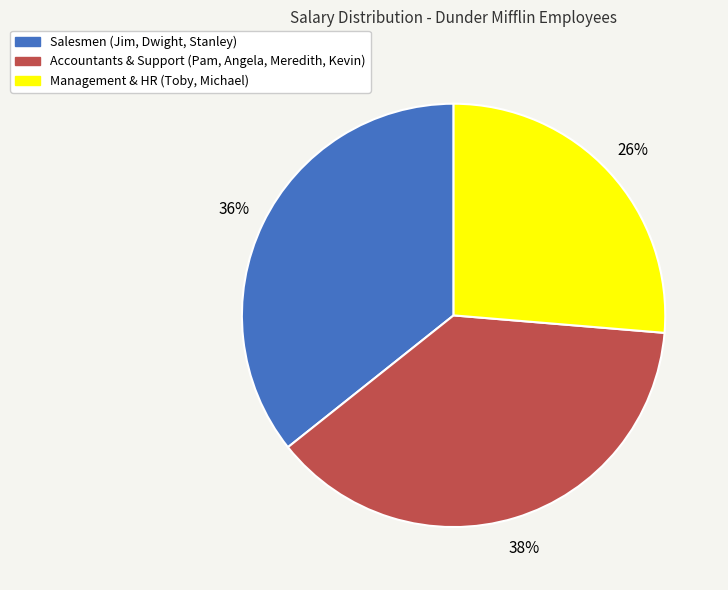

How many segments does this pie chart have?

3